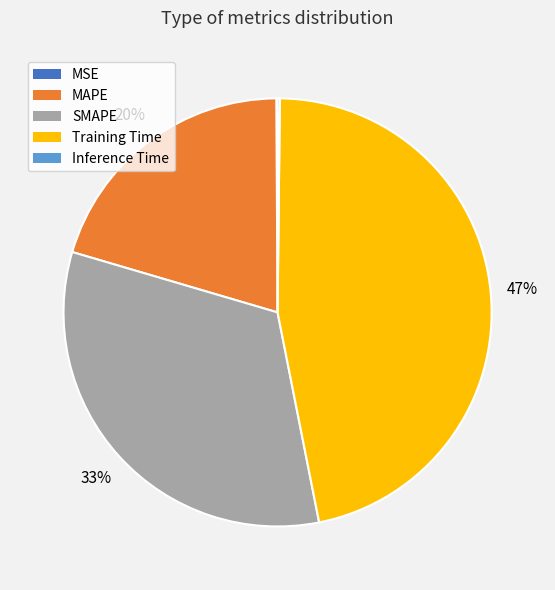

True or false: SMAPE accounts for 27% of the total.

False